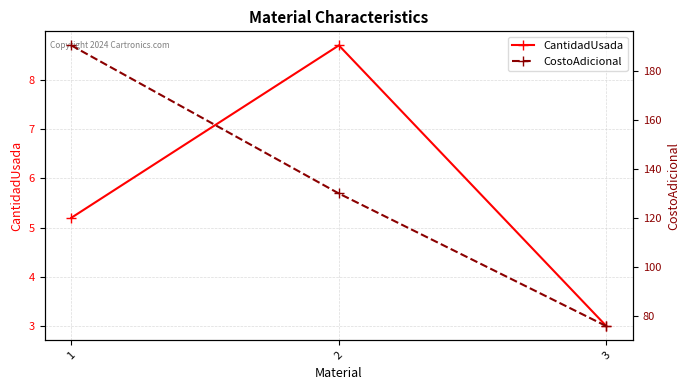

What is the difference between the highest and lowest values at 2?

121.3